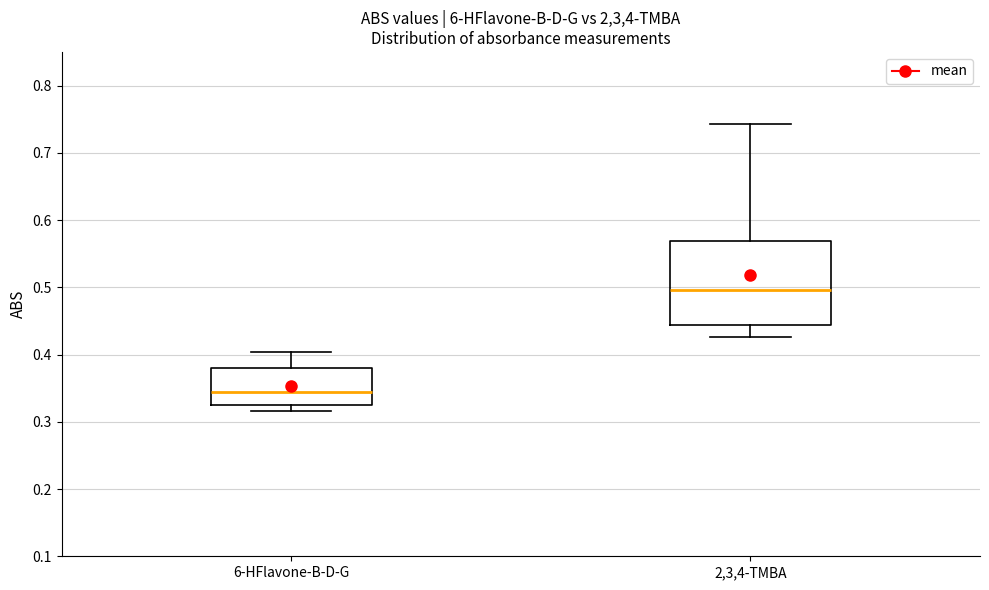

Reading left to right, read every box against the y-axis: the position of its median line, the range the box covers, and the ends of its whiskers. The values are not printed on the chart, so give them approximately, as read against the axis.

6-HFlavone-B-D-G: median 0.34, box 0.33 to 0.38, whiskers 0.32 to 0.40
2,3,4-TMBA: median 0.50, box 0.44 to 0.57, whiskers 0.43 to 0.74